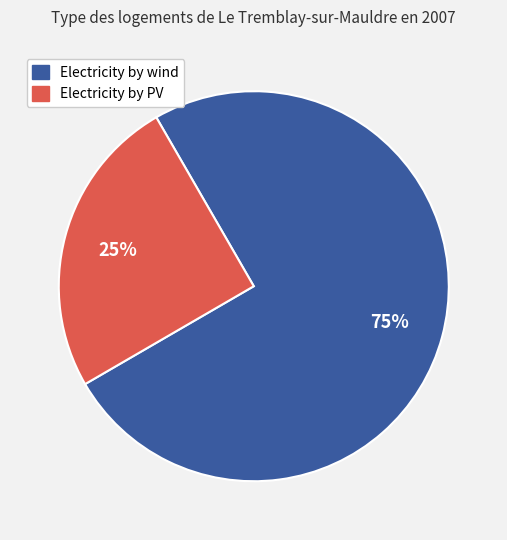

True or false: Electricity by PV accounts for 25% of the total.

True